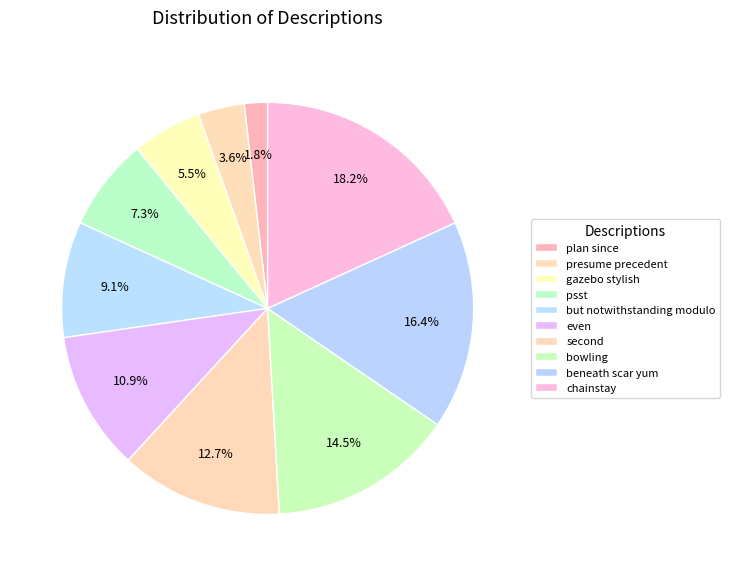

Which has a higher value, plan since or chainstay?

chainstay